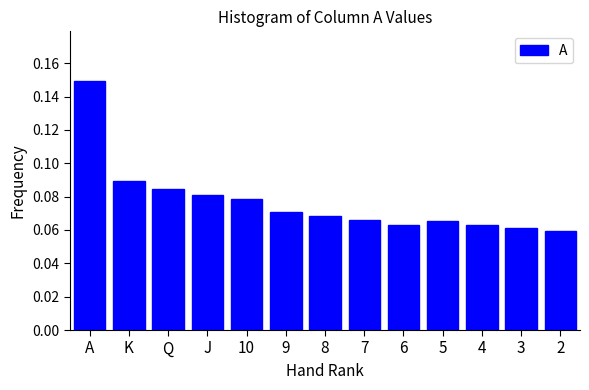

What is the label of the 7th bar from the left?

8